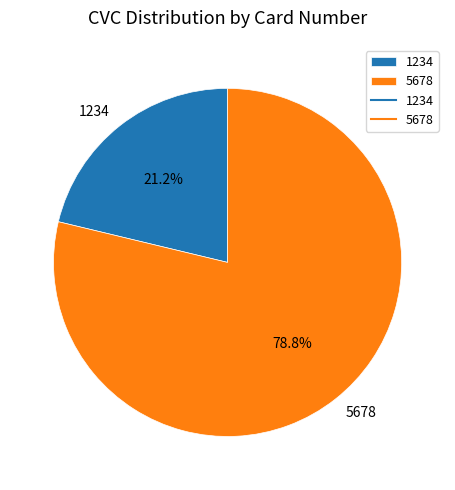

Is there a majority slice in this chart?

Yes